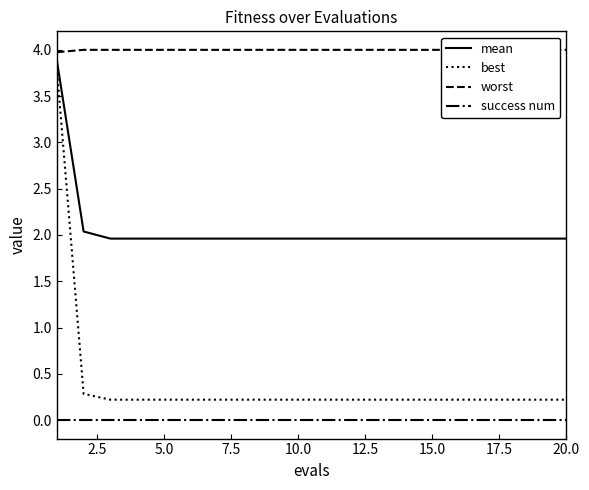

True or false: success num and best intersect in this chart.

False